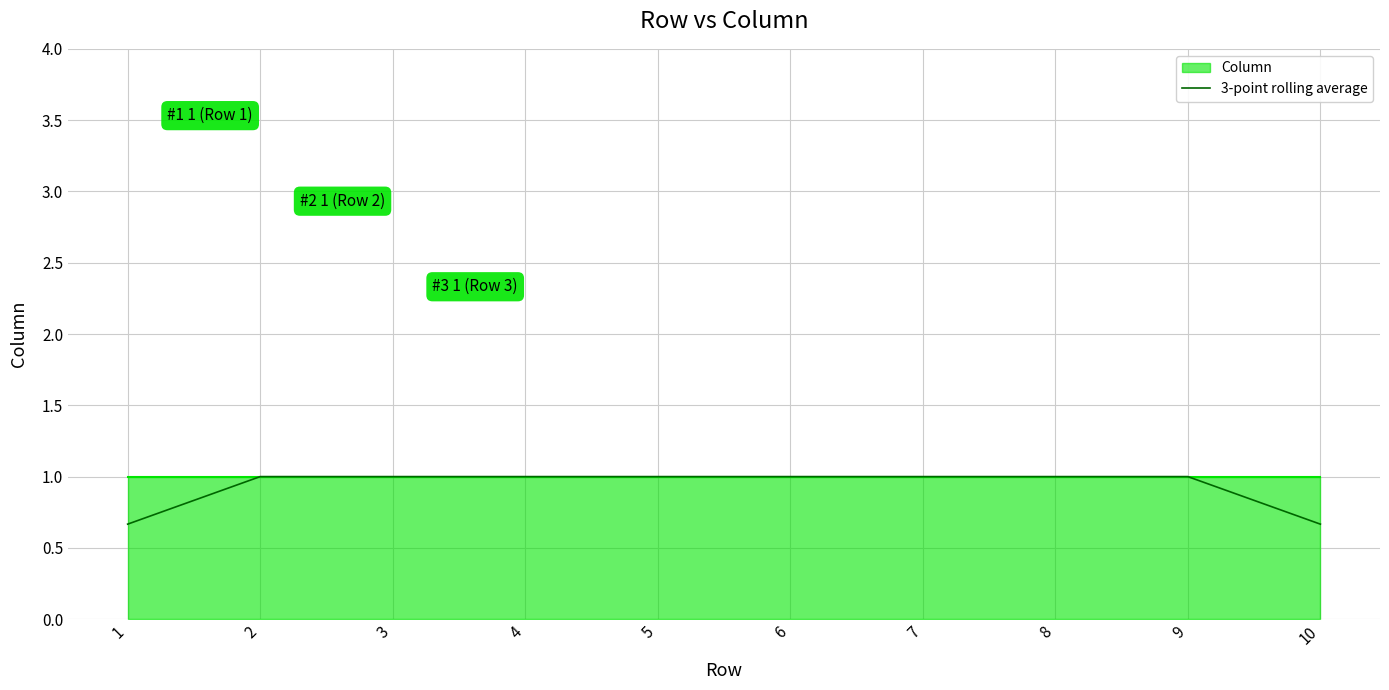

List the labels in order of value, smallest first.

1, 10, 2, 3, 4, 5, 6, 7, 8, 9